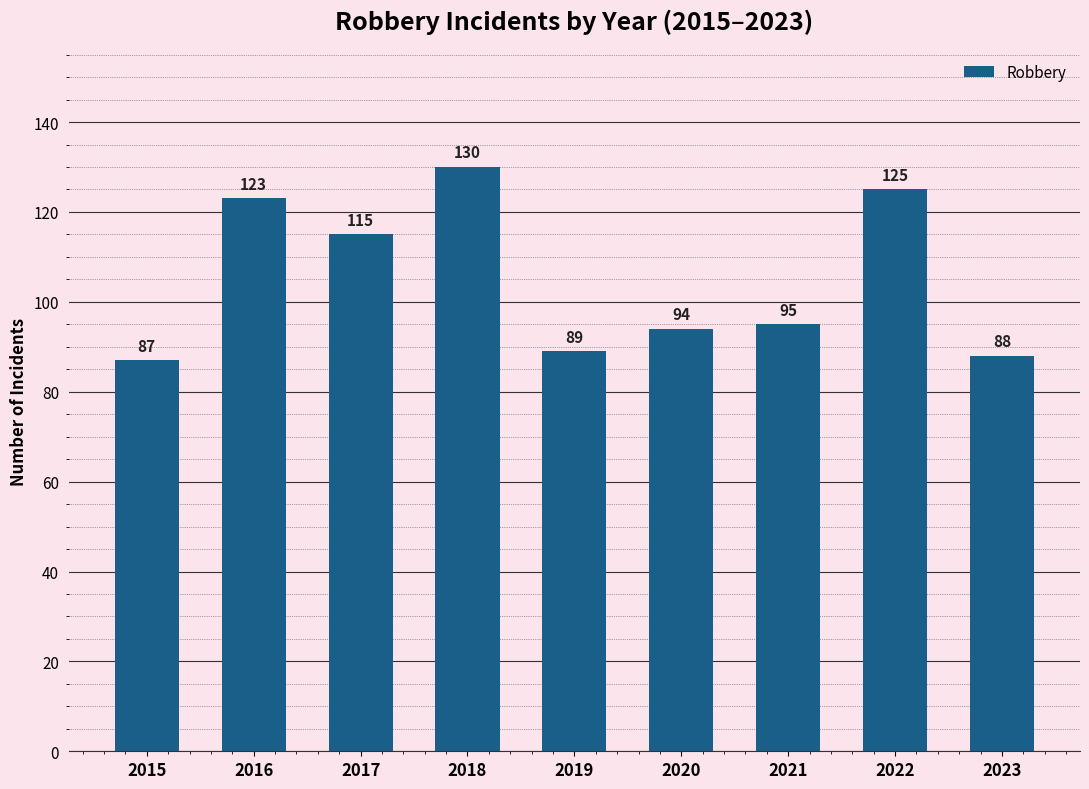

What is the minimum value shown in the chart?

87